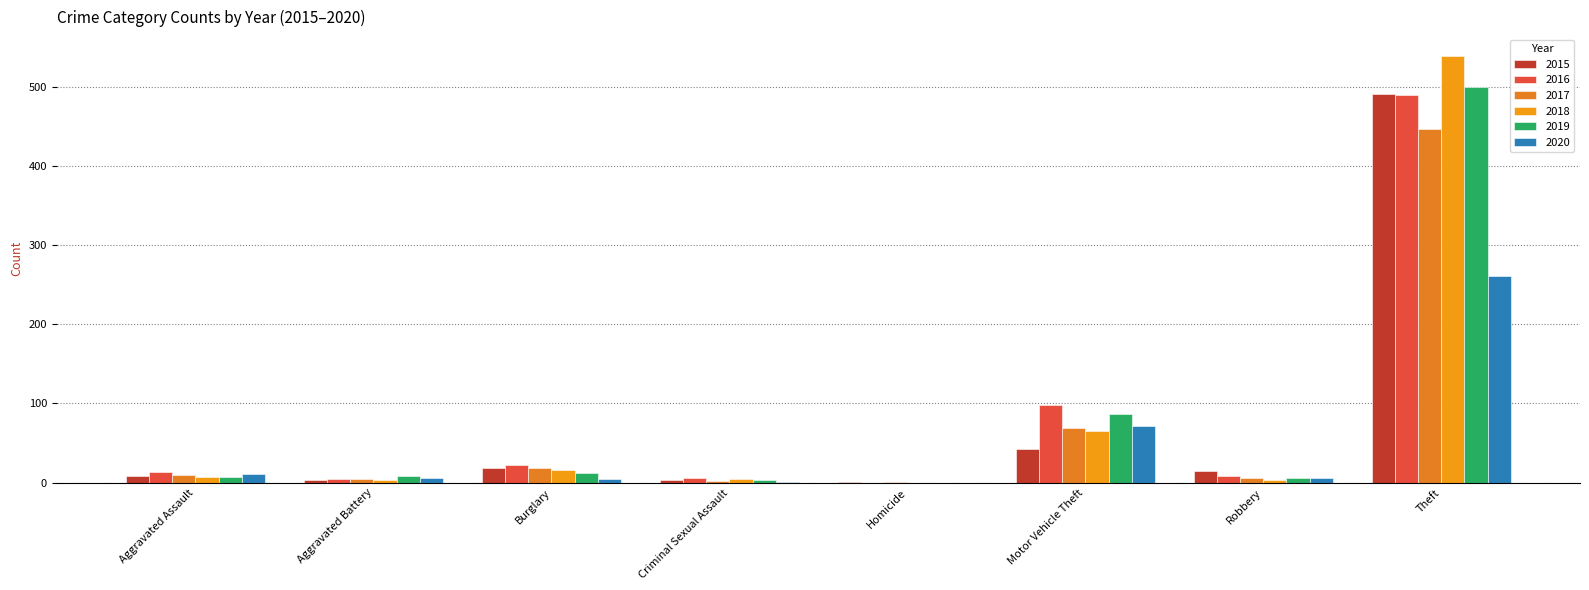

What is the label of the 7th bar from the right?

Aggravated Battery